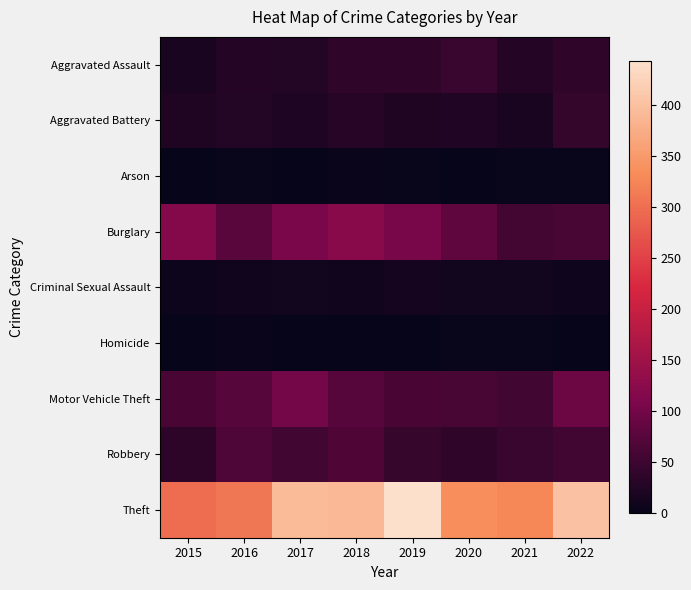

Which series has the largest range (max minus min)?

Theft